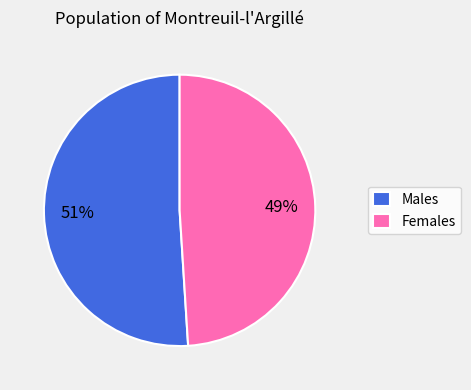

Between Males and Females, which is larger?

Males